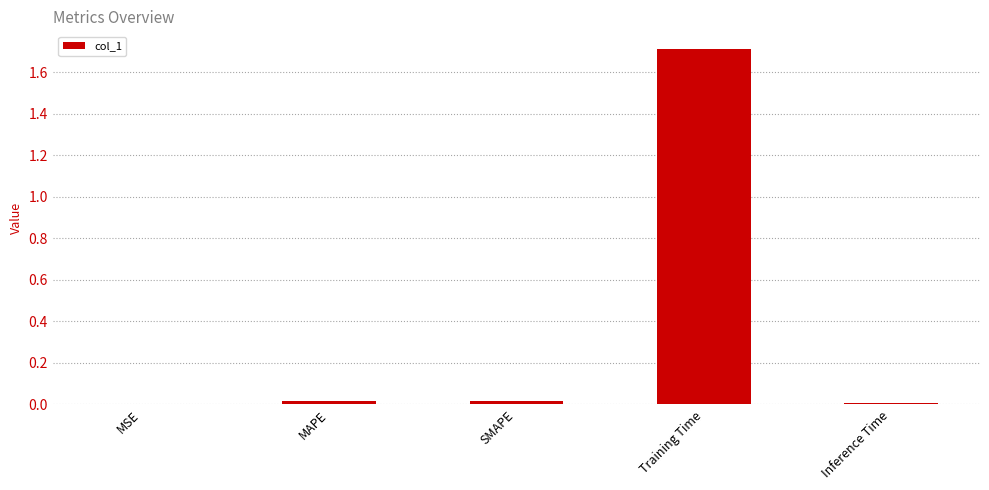

What is the sum of all values?

1.8